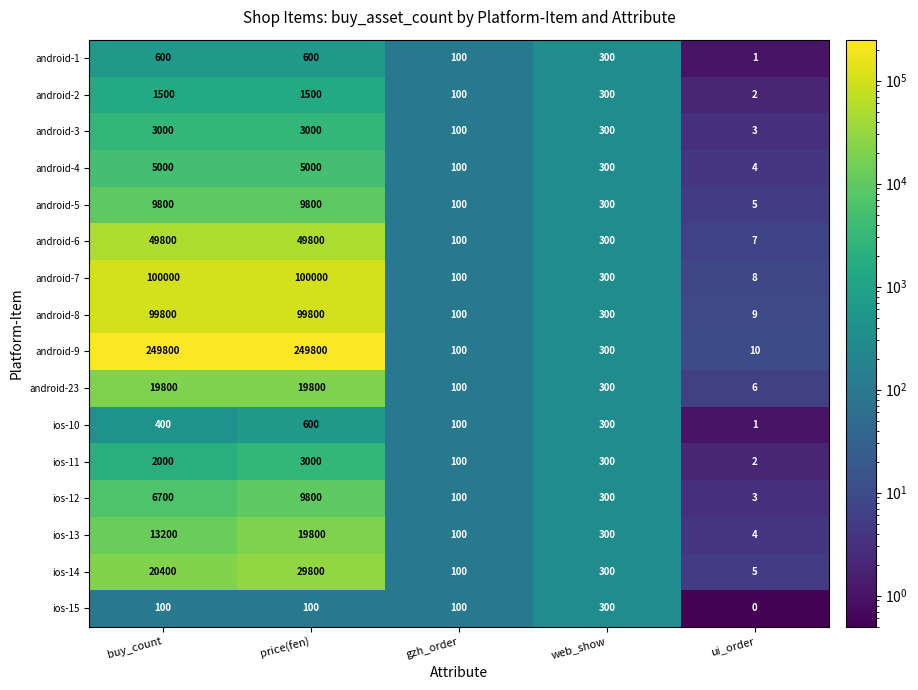

What is the minimum value shown in the chart?

0